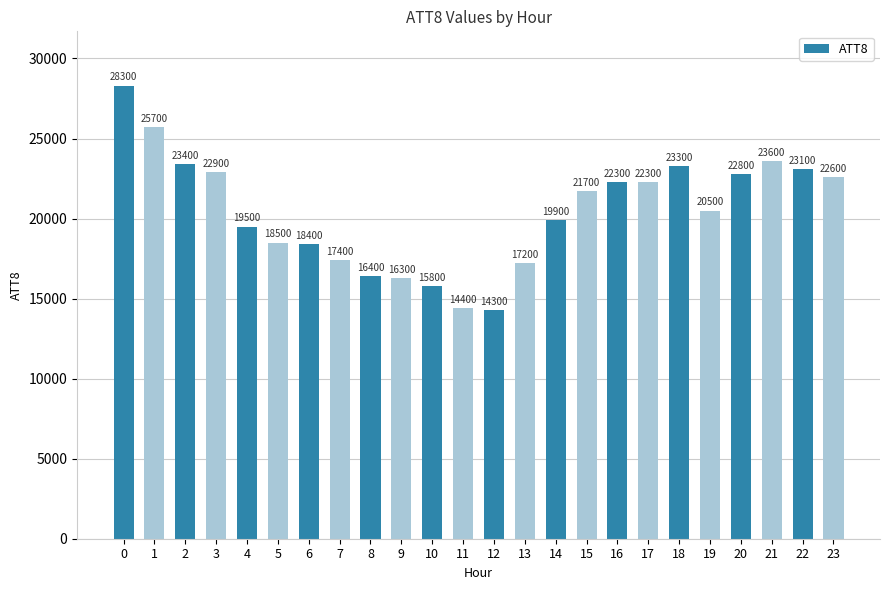

Reading left to right, what are all the values shown in this chart?

28300	25700	23400	22900	19500	18500	18400	17400	16400	16300	15800	14400	14300	17200	19900	21700	22300	22300	23300	20500	22800	23600	23100	22600